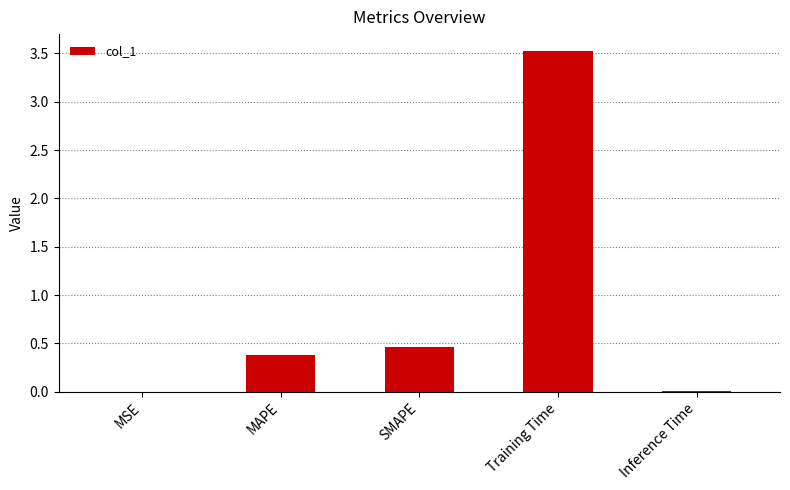

What is the sum of all values?

4.4